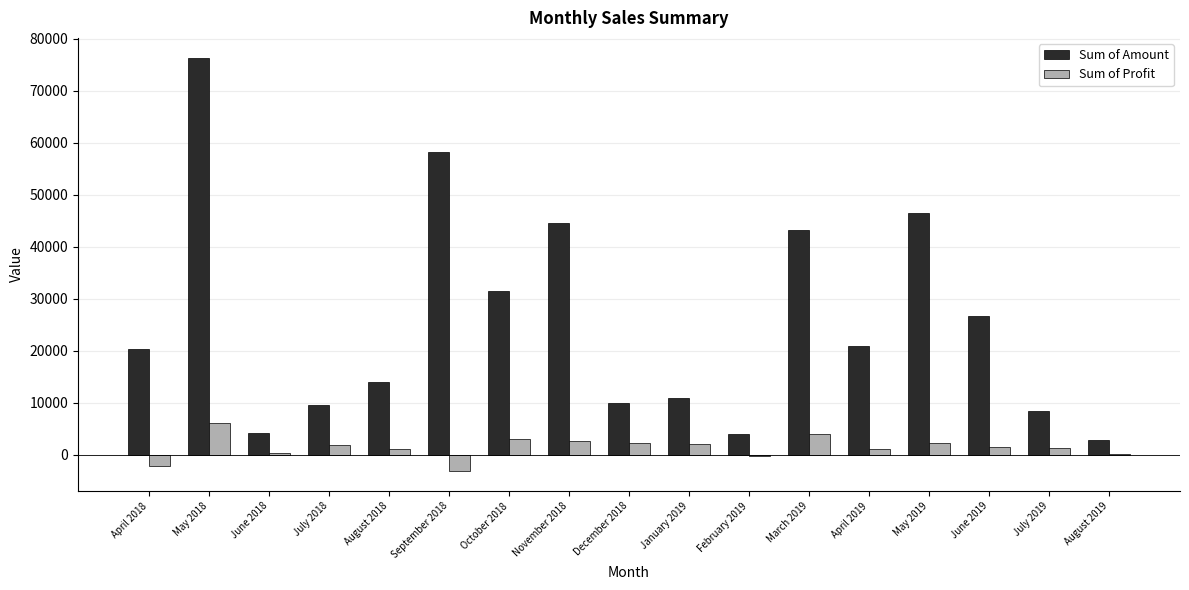

At which category is the sum across all series the highest?

May 2018